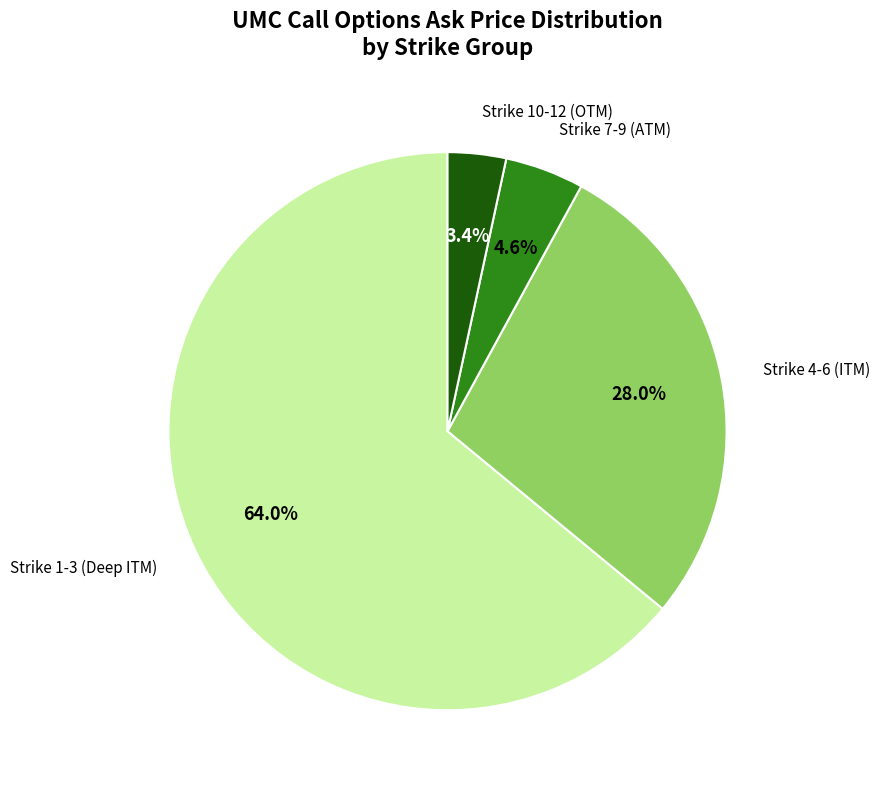

To the nearest percent, what is the difference between the largest and smallest slice percentages?

61%